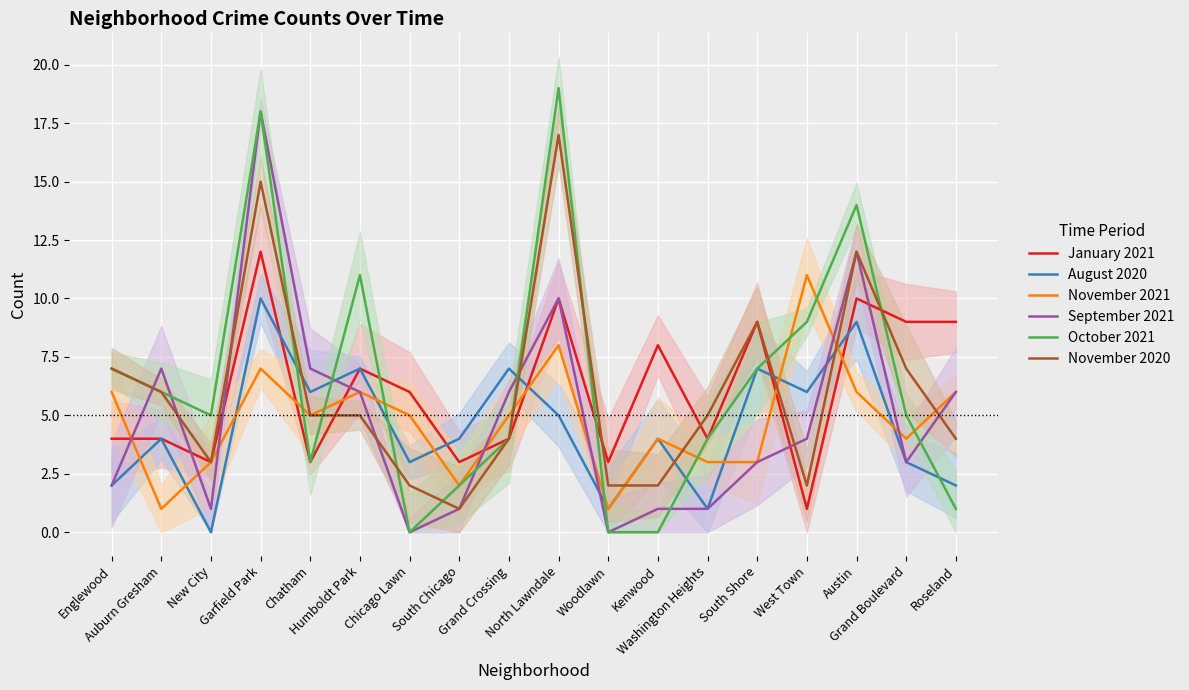

How many interior local valleys does the September 2021 series have?

4